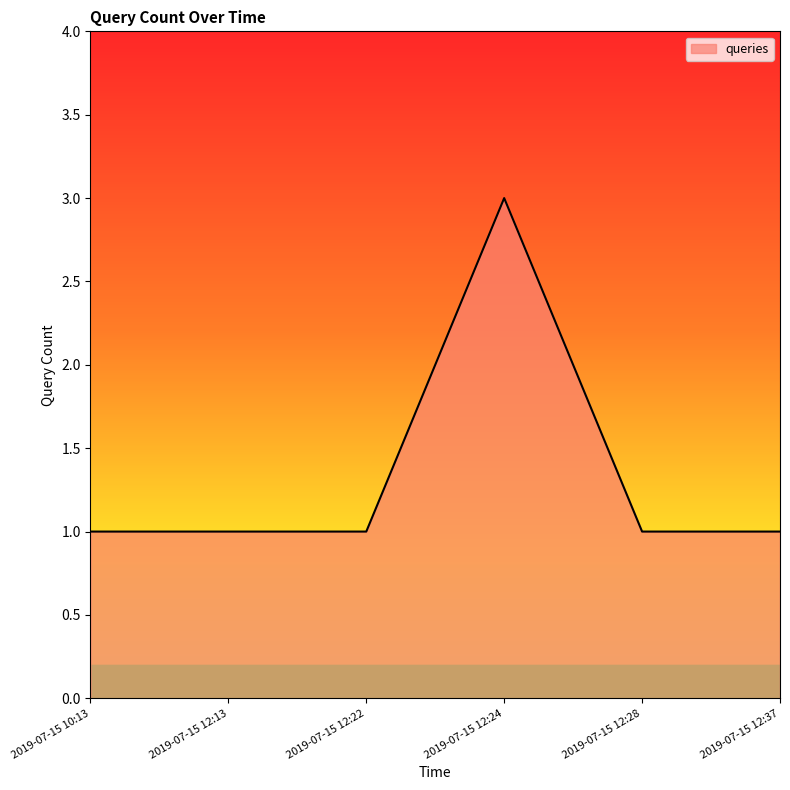

What position from the left is 2019-07-15 12:24?

4